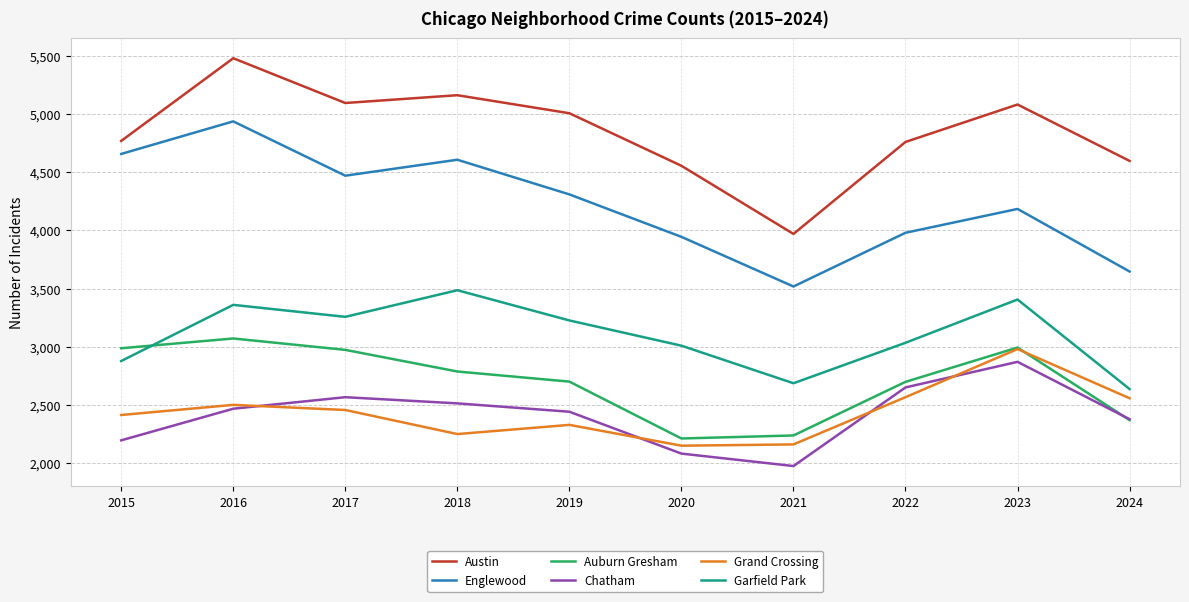

What is the difference between the highest and lowest values at 2017?

2640